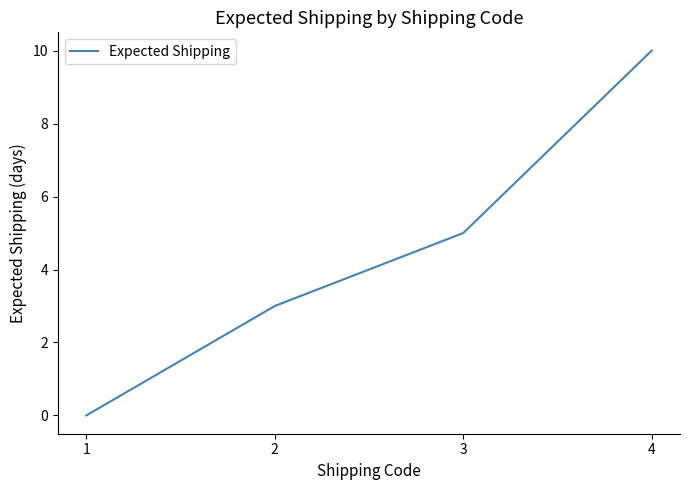

True or false: the data shows 5 at 3.

True